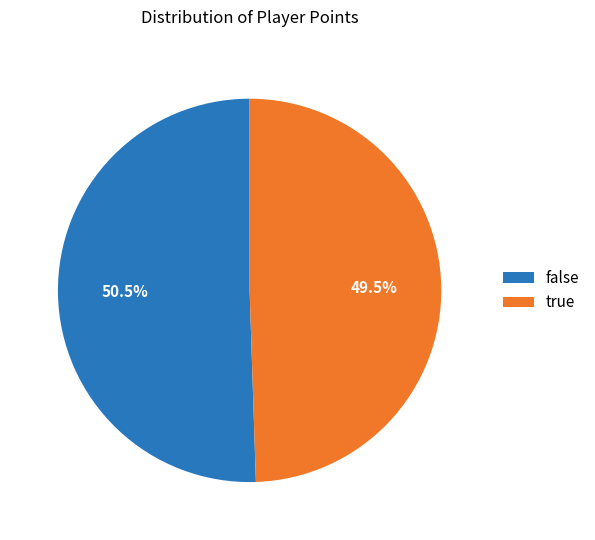

Is there any slice that represents more than half of the pie?

Yes